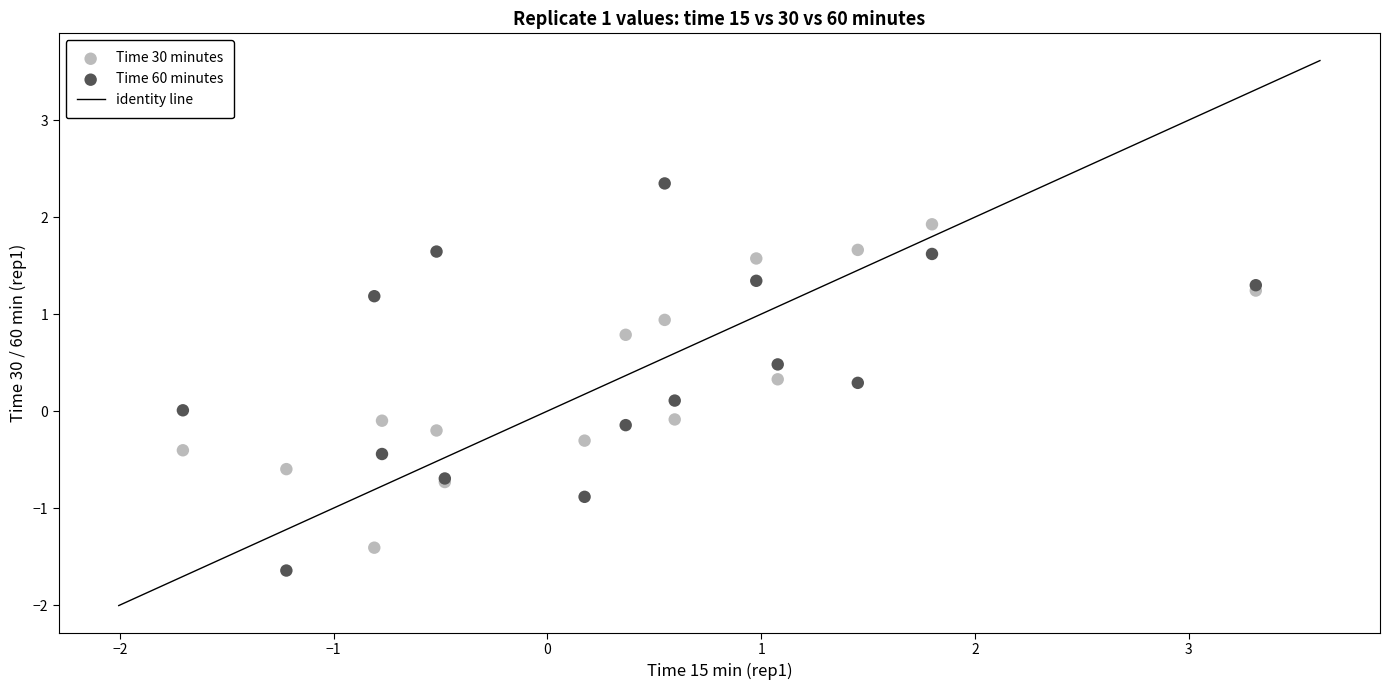

Which series has the widest spread of Y values?

Time 60 minutes